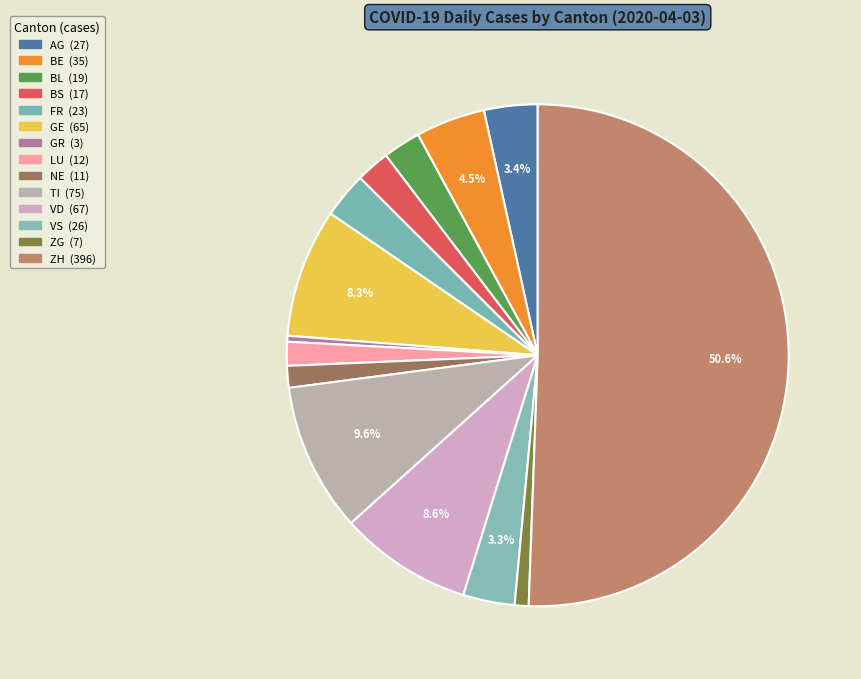

What percentage is the ZH slice, to the nearest percent?

51%